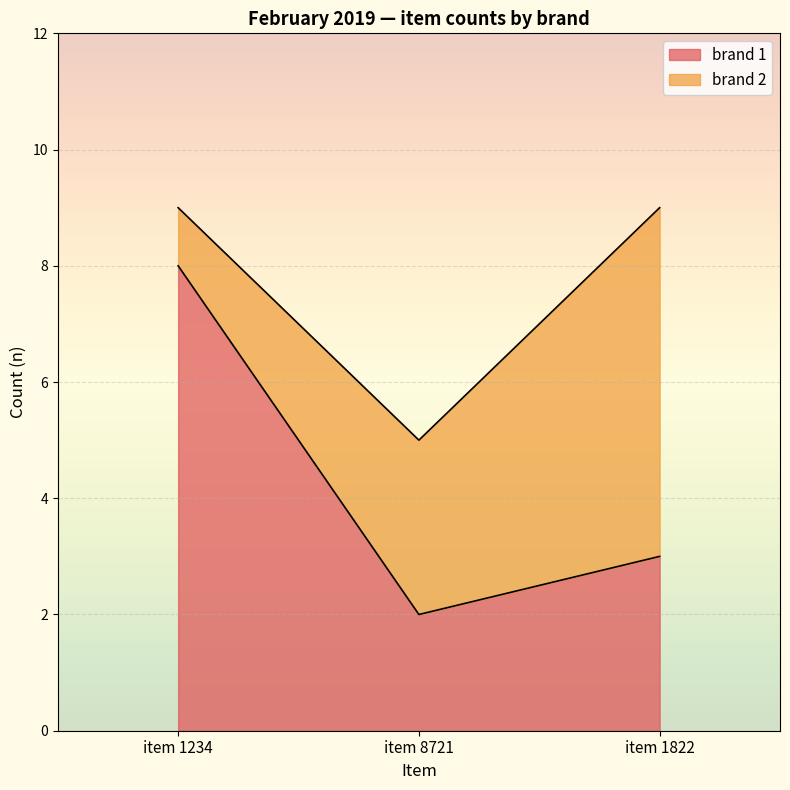

Rank the categories by value from highest to lowest.

item 1234, item 1822, item 8721